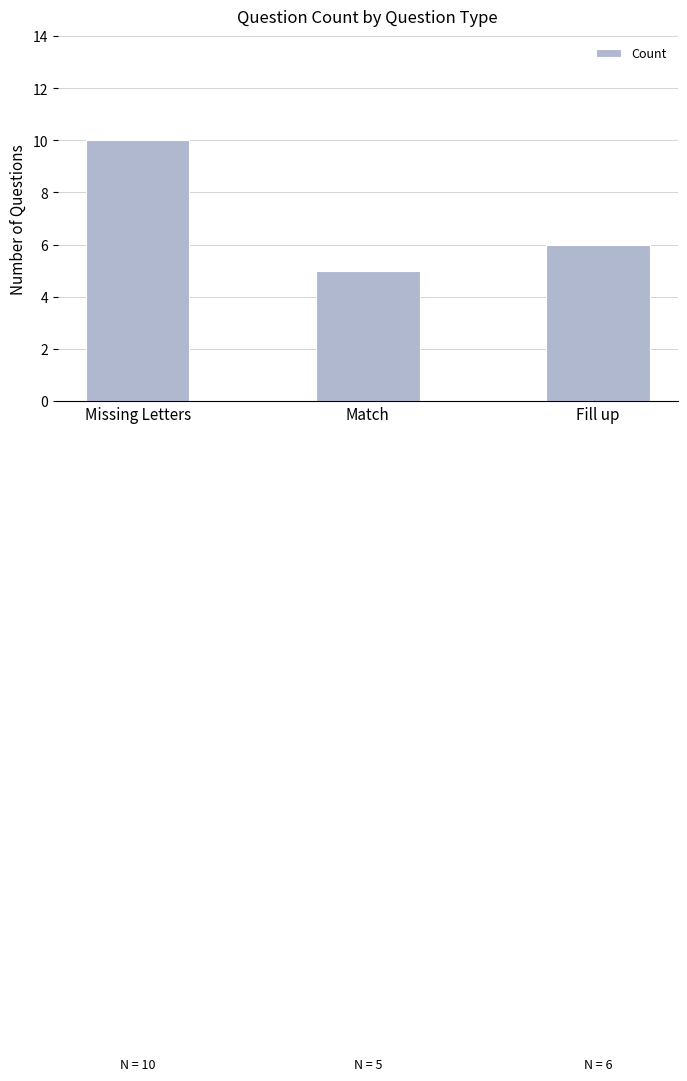

What is the change in value from Match to Fill up?

+1